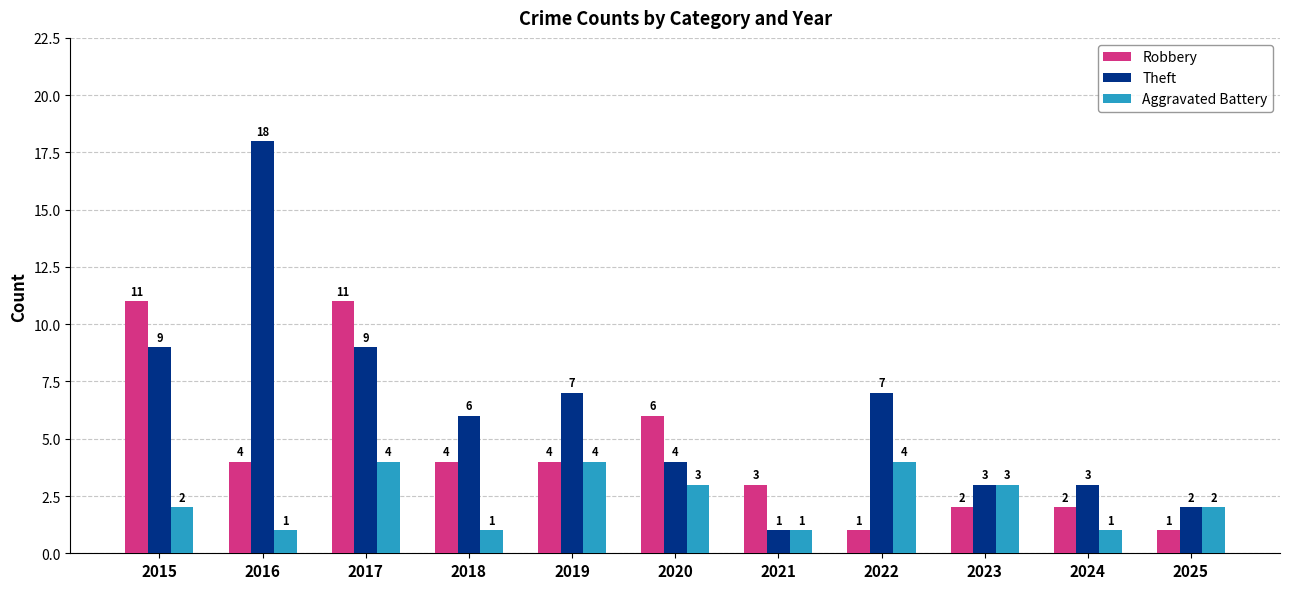

How many categories are shown in the chart?

11